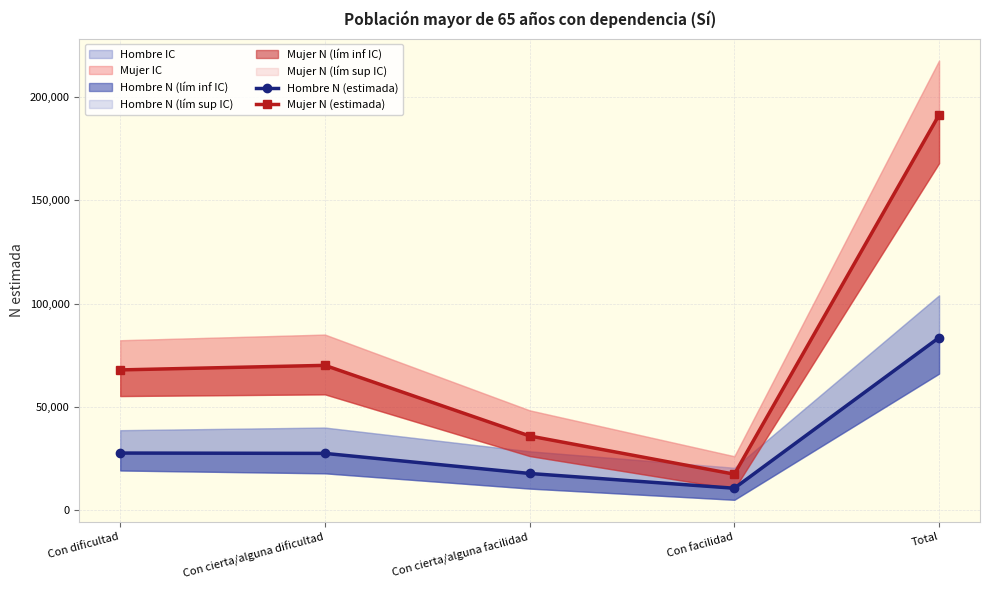

What is the minimum value for Mujer N (estimada)?

17419